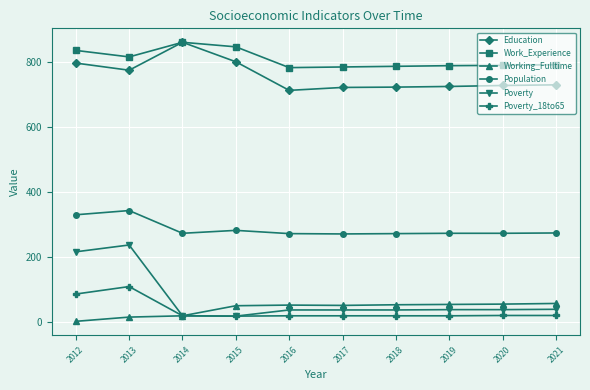

What is the difference between the highest and lowest values at 2019?

770